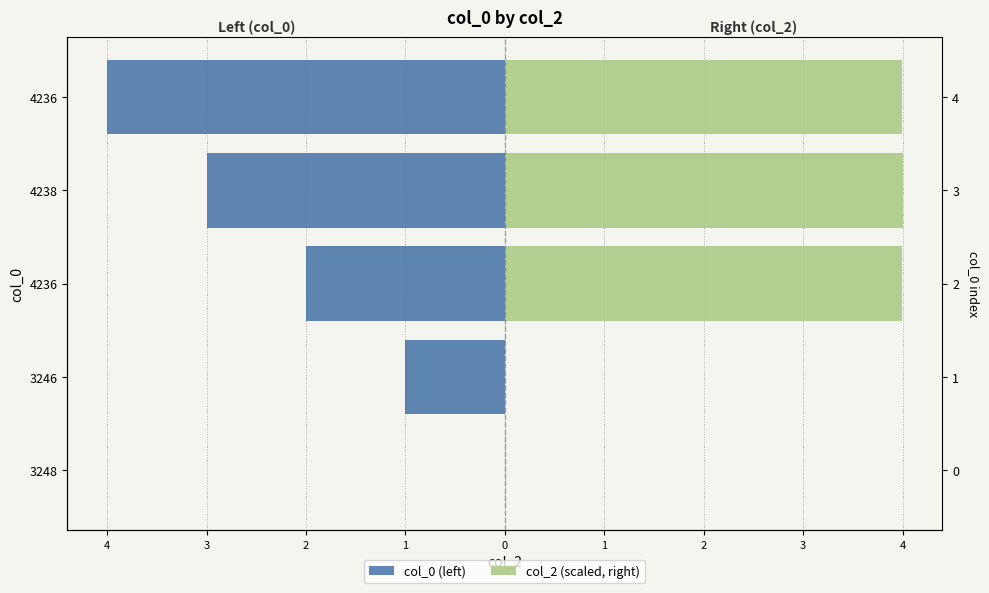

Reading left to right, extract all data points from this chart.

col_0 (left): 0.0	-1.0	-2.0	-3.0	-4.0
col_2 (scaled, right): 0.0	0.0	4.0	4.0	4.0